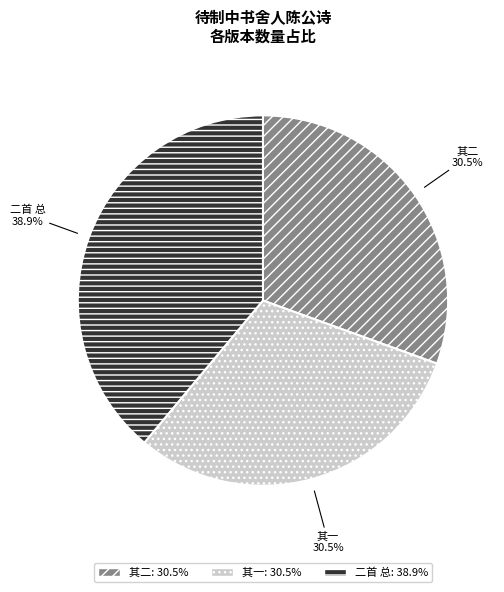

What is the ratio of the value at 二首 总 to the value at 其二?

1.3